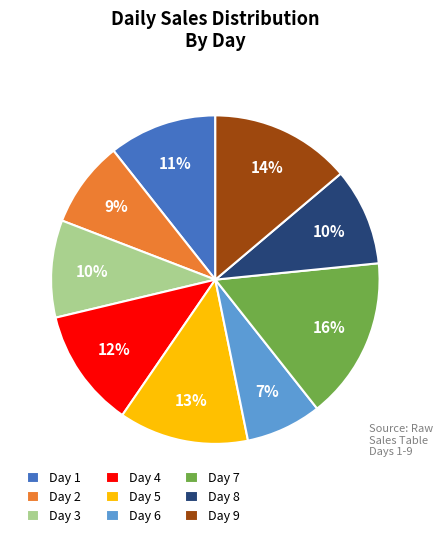

Is there a majority slice in this chart?

No